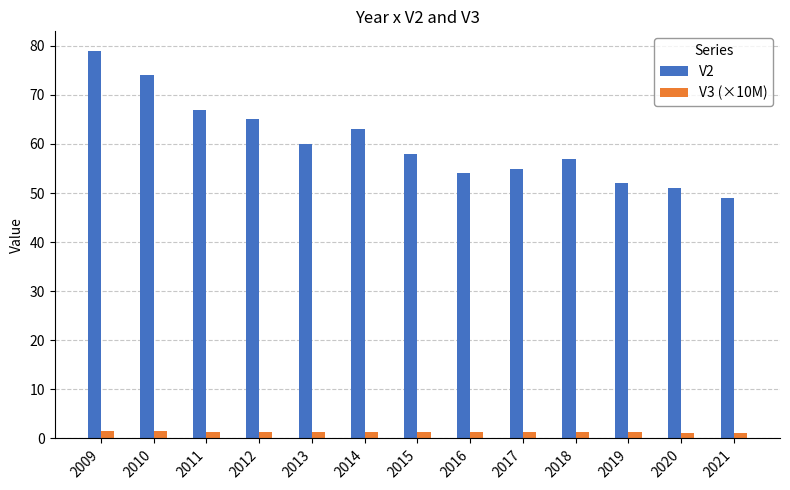

Rank the series by their average value, from lowest to highest.

V3 (×10M), V2